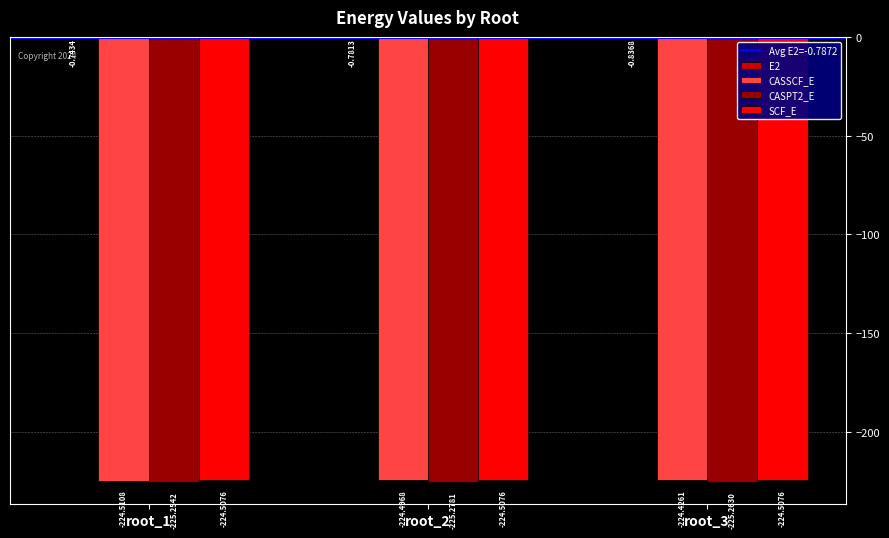

What is the difference between the highest and lowest values at root_3?

224.4